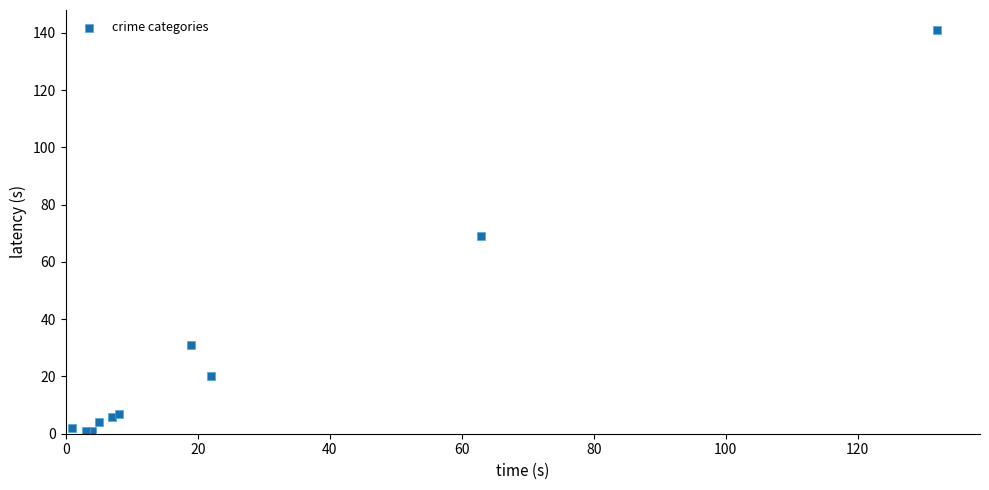

What Y value in the scatter plot is closest to 71?

69